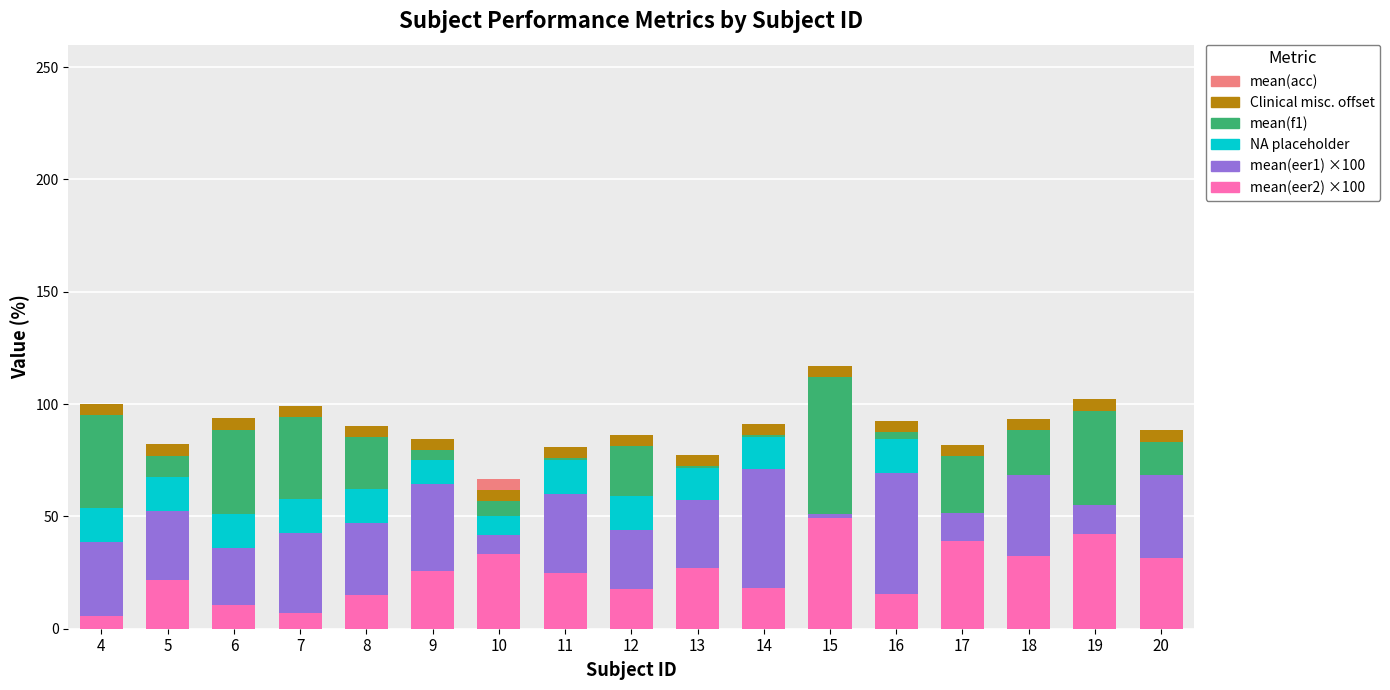

At which label does mean(f1) first exceed 0?

4